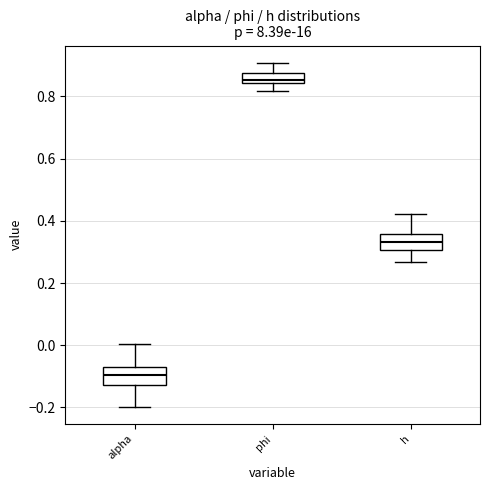

Reading left to right, transcribe this box plot: for each box, give where its median line is, the range the box spans, and where its two whiskers end, as read against the y-axis. The values are not printed on the chart, so give them approximately, as read against the axis.

alpha: median -0.10, box -0.12 to -0.06, whiskers -0.20 to 0.00
phi: median 0.86, box 0.84 to 0.88, whiskers 0.82 to 0.90
h: median 0.34, box 0.30 to 0.36, whiskers 0.26 to 0.42